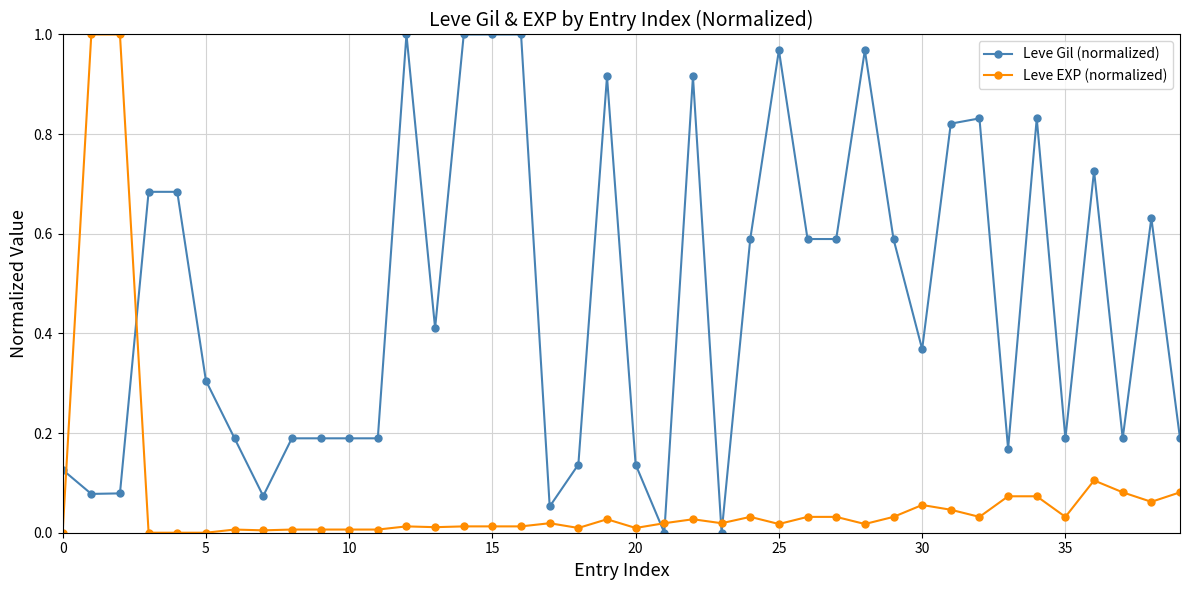

What are all the series names shown in the legend?

Leve Gil (normalized), Leve EXP (normalized)